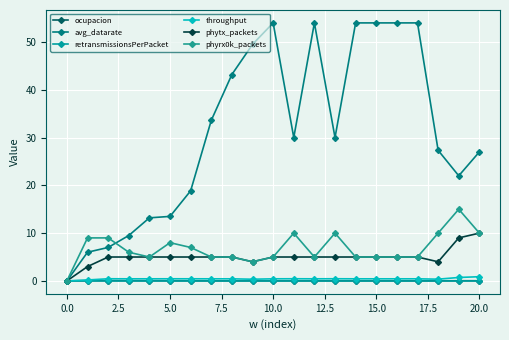

What is the label of the 19th point from the left?

18